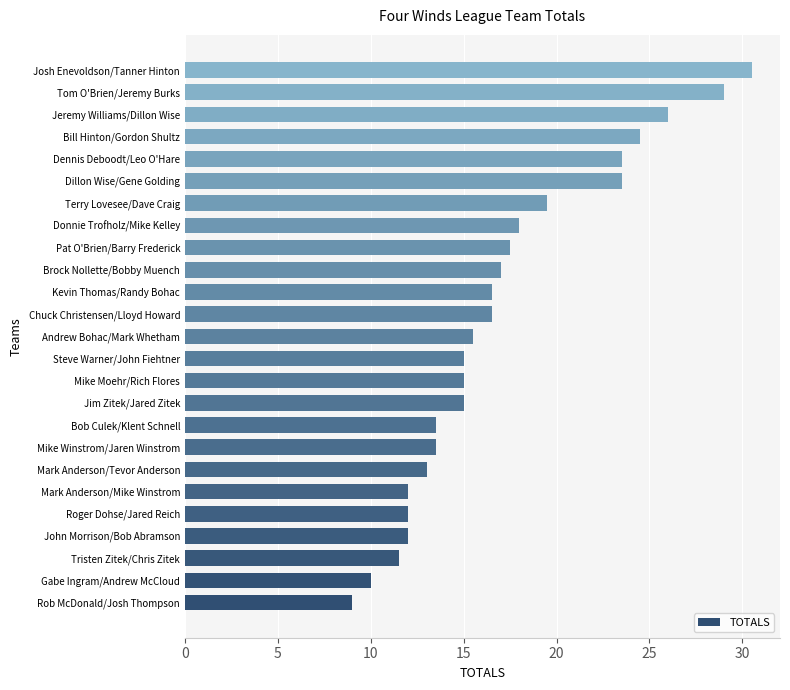

Which category has the highest value across all series?

Josh Enevoldson/Tanner Hinton